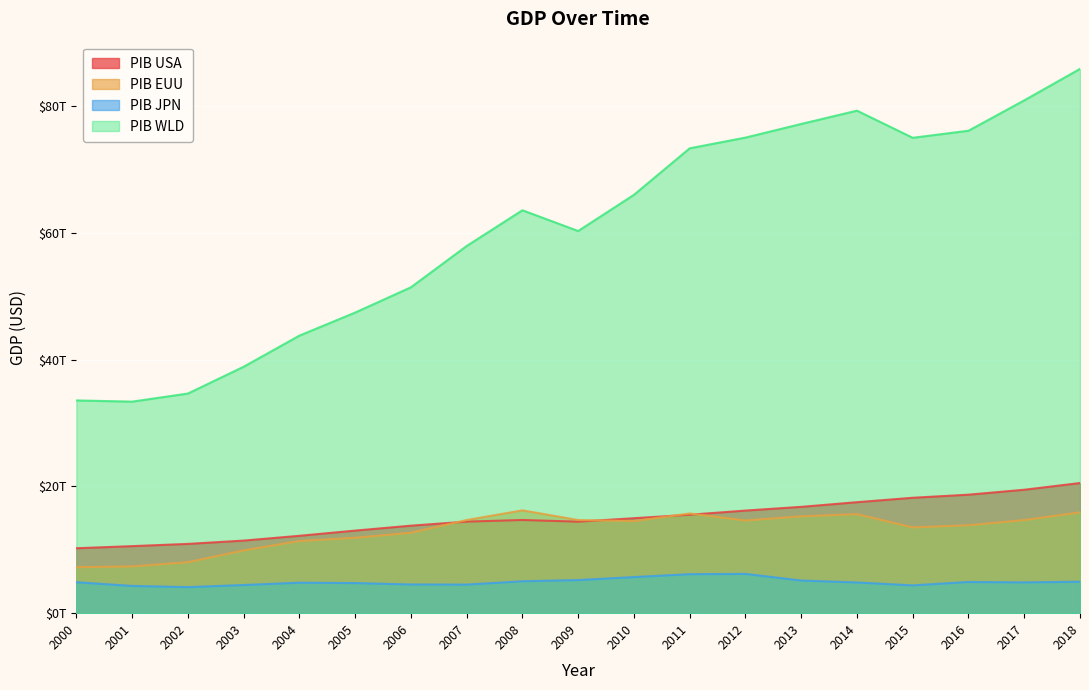

What is the value of the PIB EUU point at the 15th from the left?

15631241536377.2